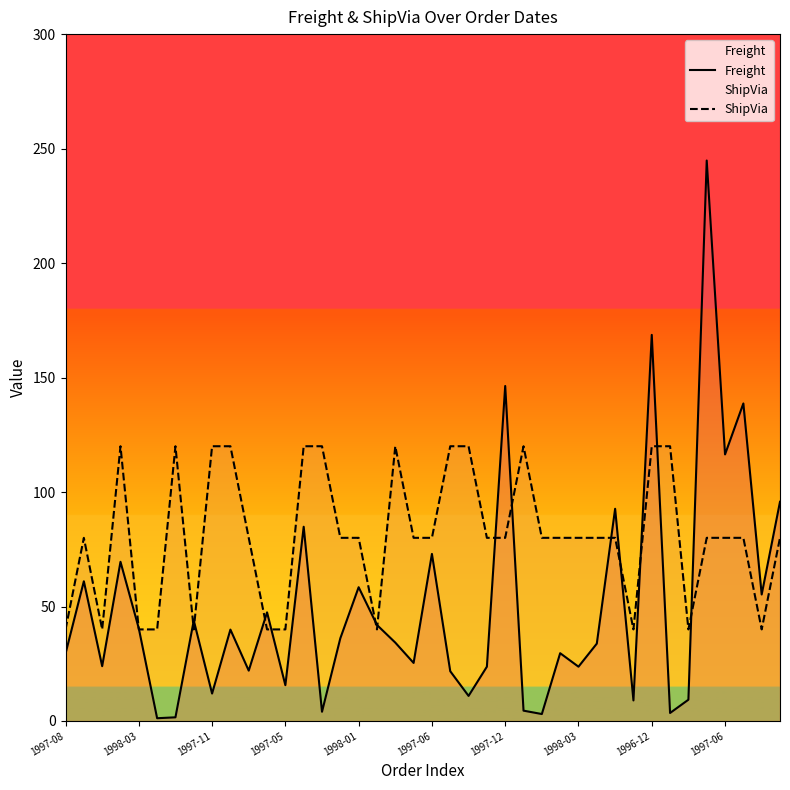

Which series ends up on top after the final intersection of Freight and ShipVia?

Freight